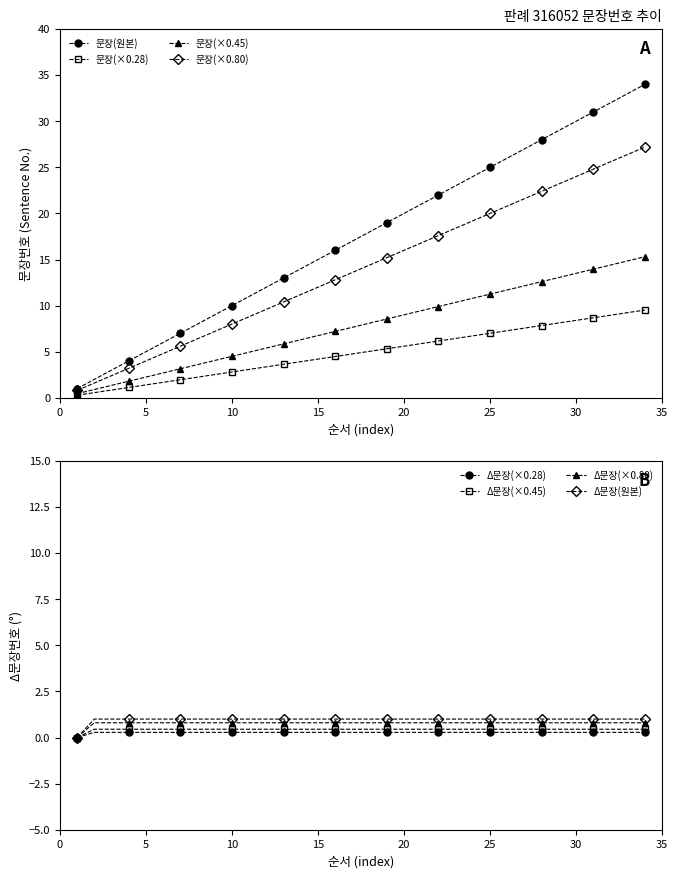

True or false: the data shows 18 at 18.

True